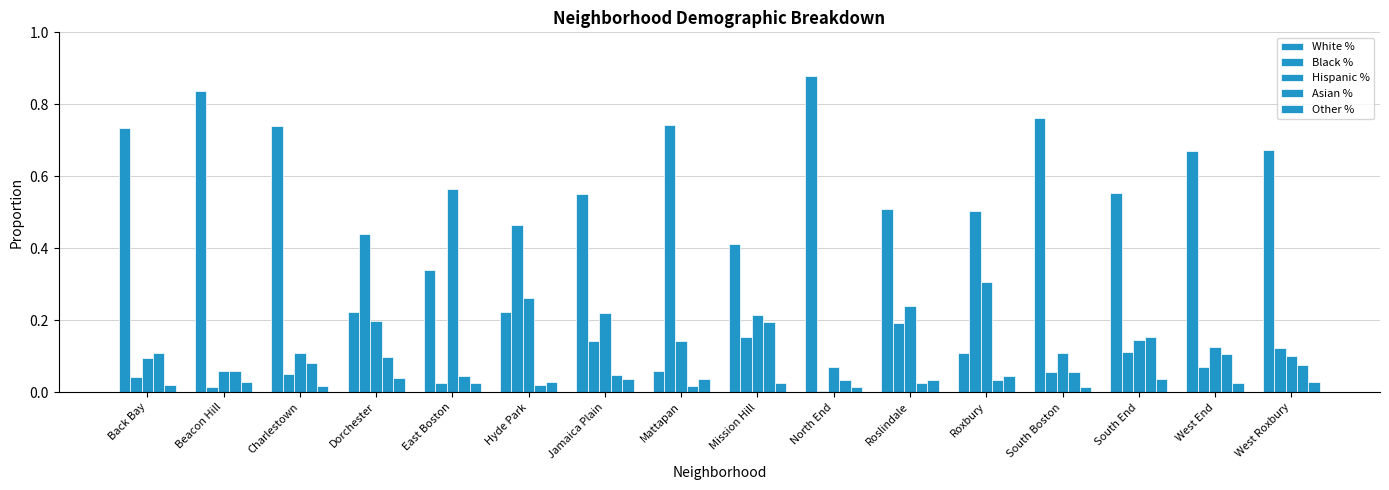

What value does the Hispanic % series have at Mattapan?

0.1